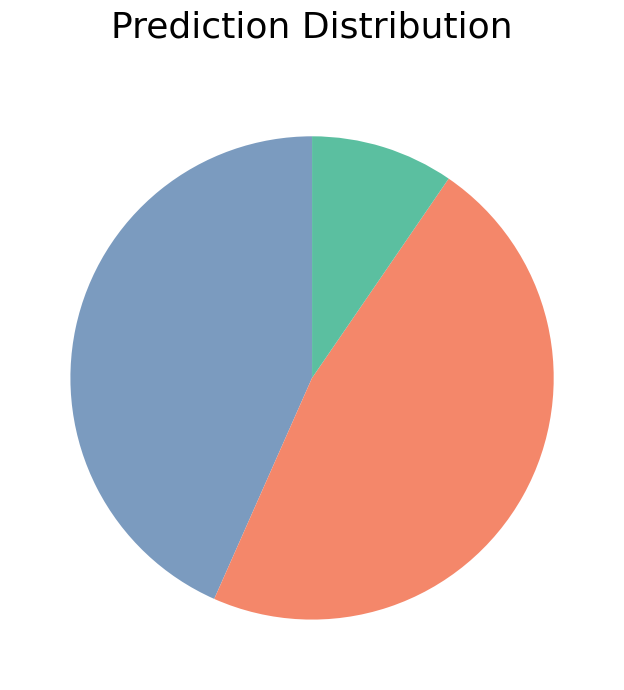

Is there a majority slice in this chart?

No